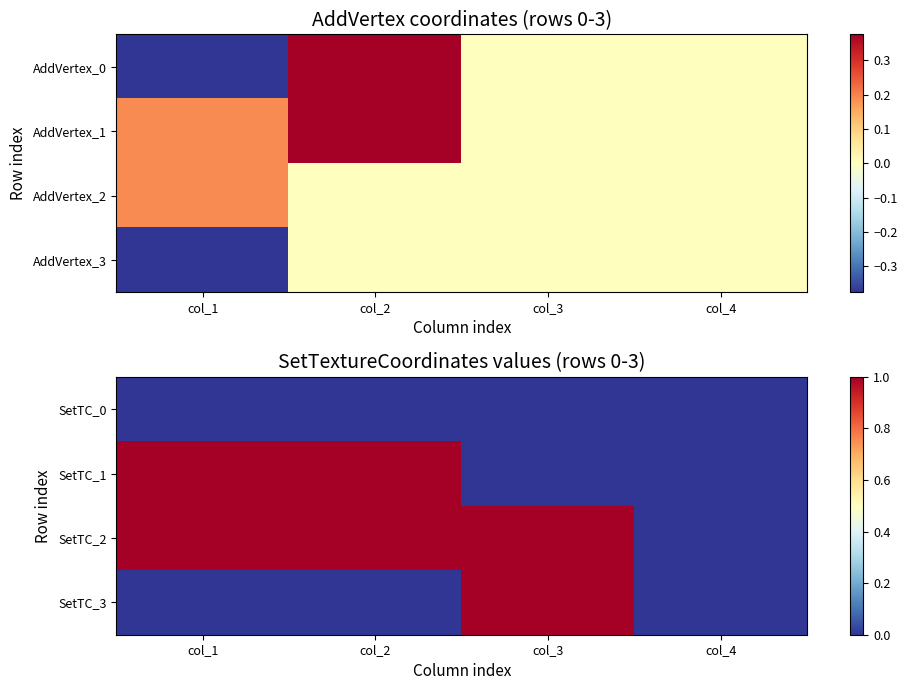

List the series in order of their overall mean, lowest first.

SetTC_0, SetTC_3, SetTC_1, SetTC_2